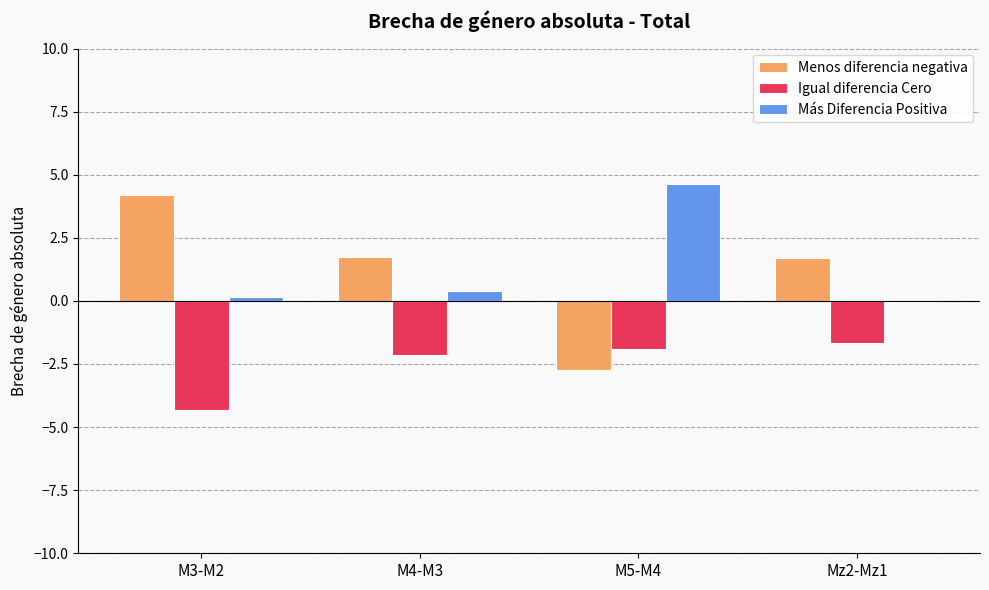

What is the sum of the Más Diferencia Positiva values at M5-M4 and M4-M3?

5.0